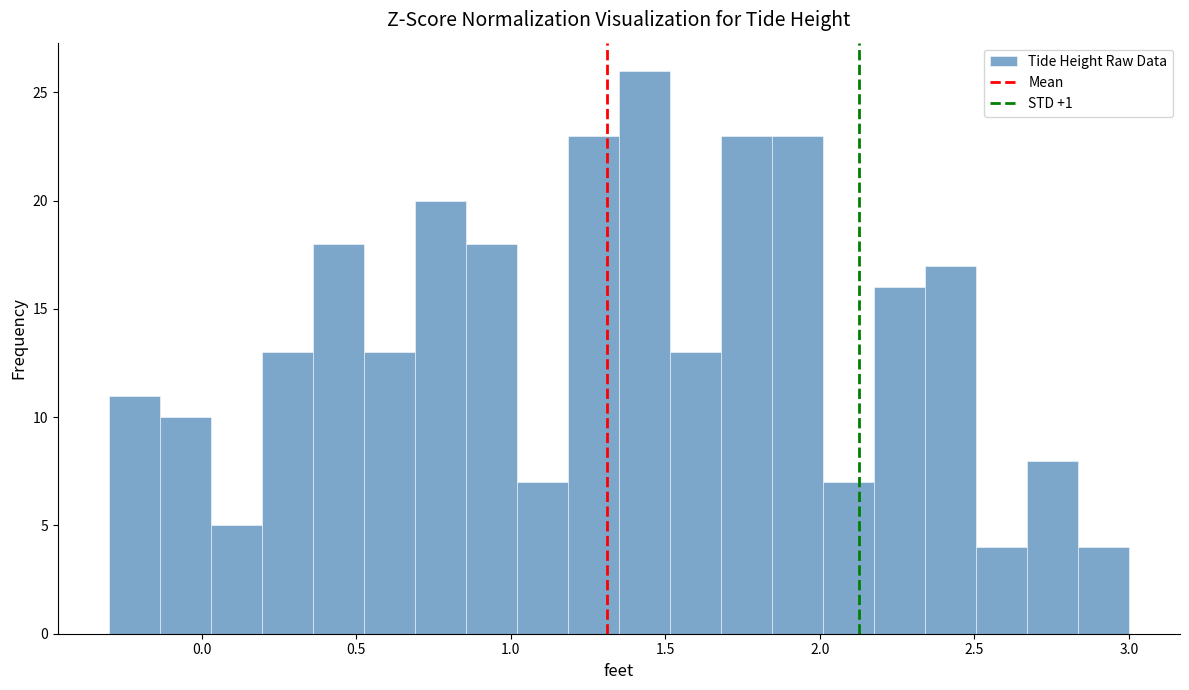

Around what value on the x-axis is the tallest bar? Give the approximate position of its centre, as read against the axis.

1.45